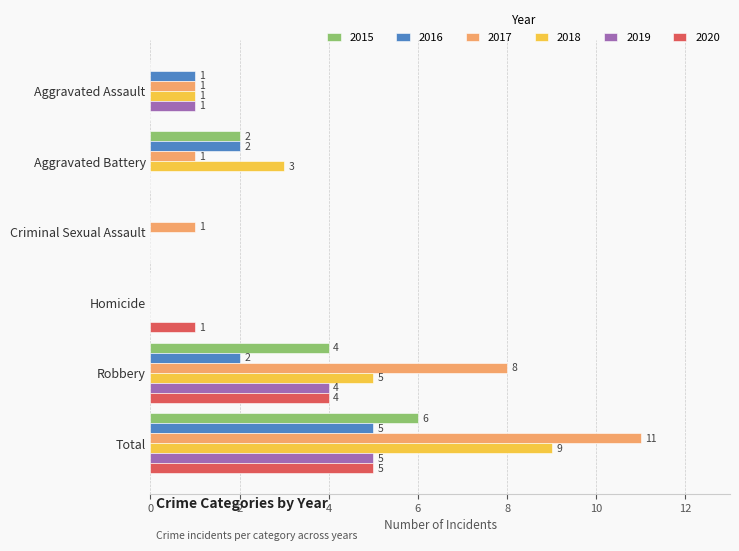

What is the spread (max minus min) of values at Homicide?

1